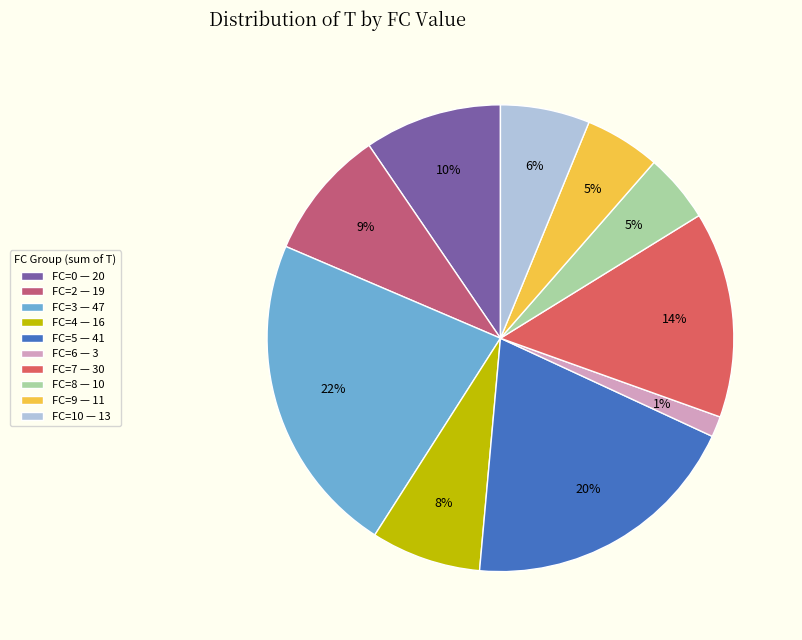

To the nearest percent, what percentage of the pie is FC=2 — 19?

9%